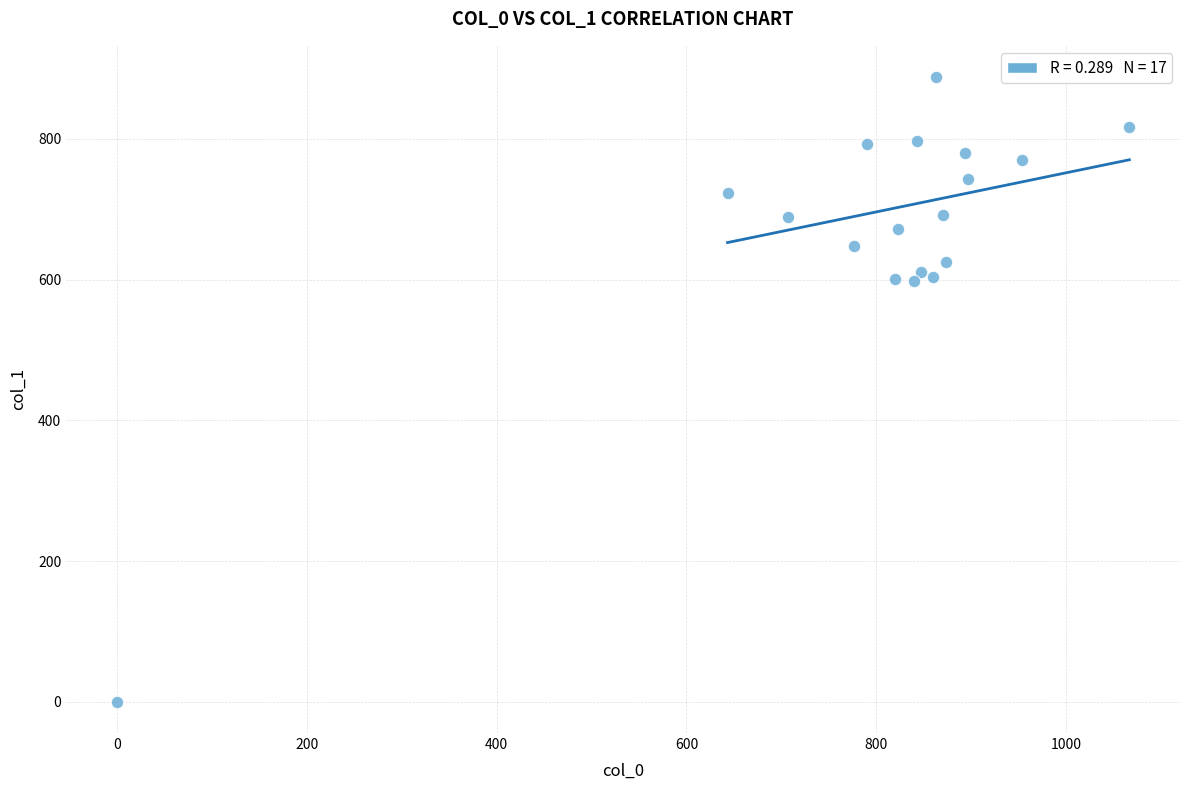

What is the range of Y values (max minus min)?

887.6